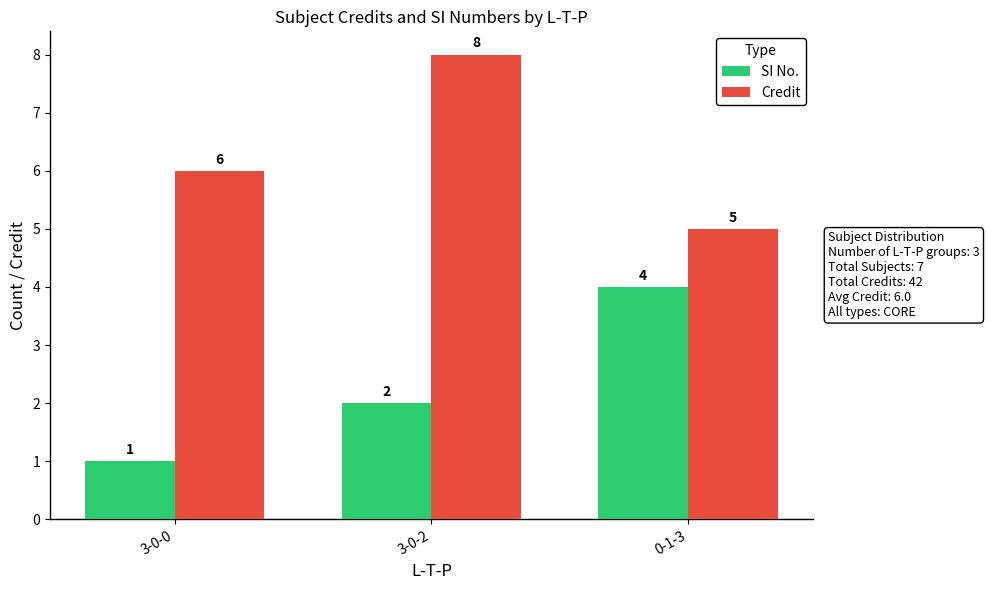

Rank the series by their maximum value, from highest to lowest.

Credit, SI No.